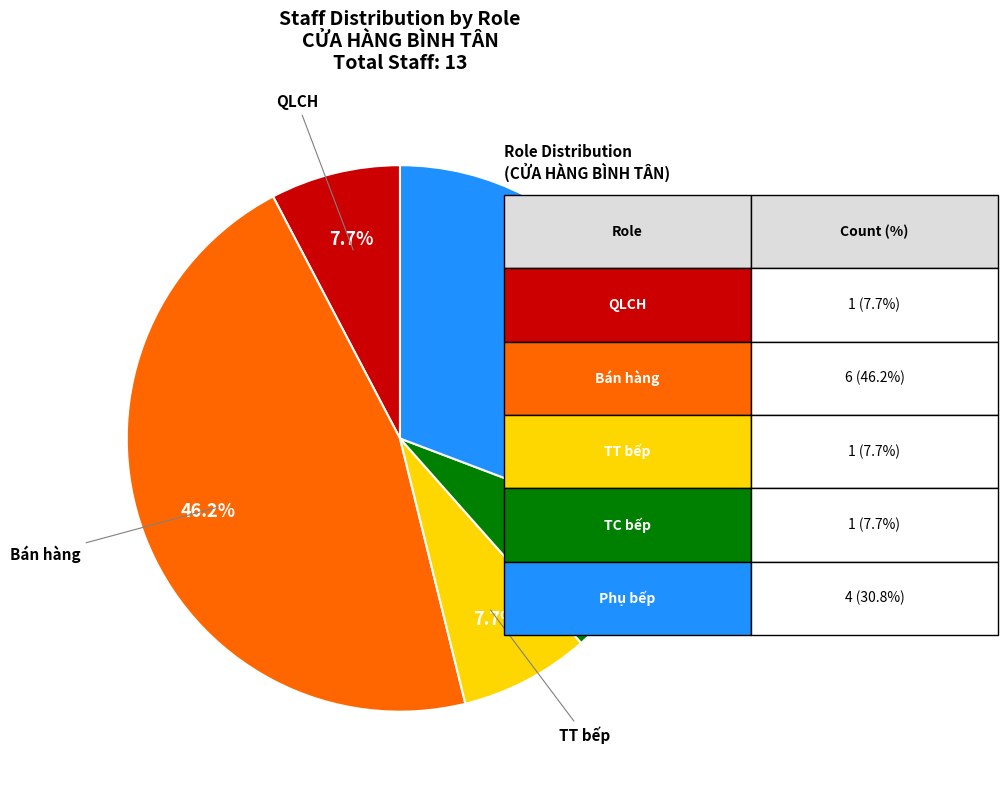

Count the number of slices in the pie.

5